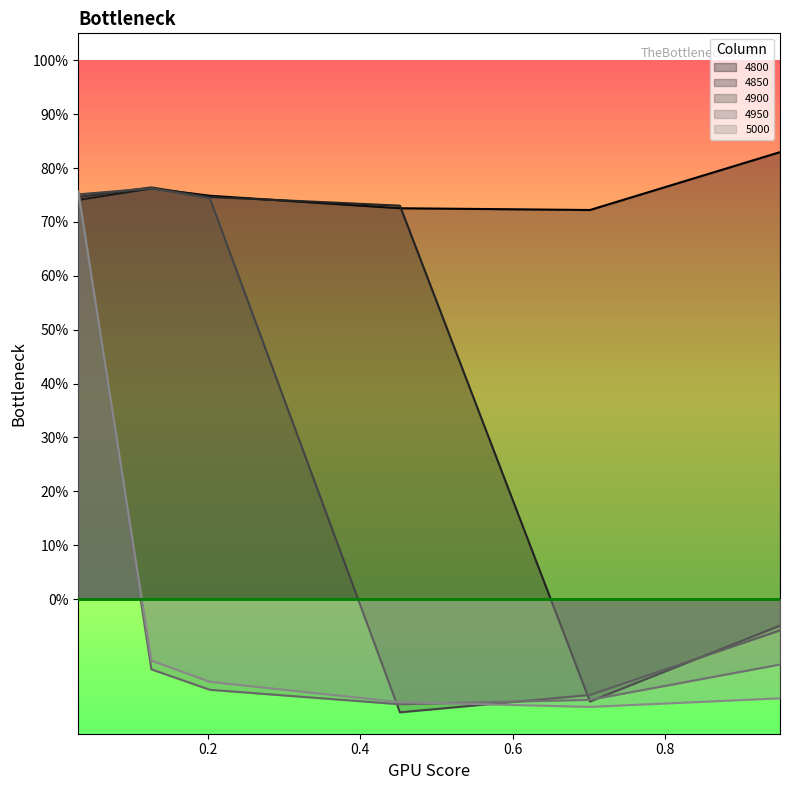

Reading right to left, list all the values displayed in this chart.

4800: 0.9506849315068493=0.8	0.7013698630136986=0.7	0.4520547945205479=0.7	0.2027397260273973=0.7	0.126027397260274=0.8	0.03013698630136986=0.7
4850: 0.9506849315068493=-0.0	0.7013698630136986=-0.2	0.4520547945205479=0.7	0.2027397260273973=0.7	0.126027397260274=0.8	0.03013698630136986=0.7
4900: 0.9506849315068493=-0.1	0.7013698630136986=-0.2	0.4520547945205479=-0.2	0.2027397260273973=0.7	0.126027397260274=0.8	0.03013698630136986=0.8
4950: 0.9506849315068493=-0.1	0.7013698630136986=-0.2	0.4520547945205479=-0.2	0.2027397260273973=-0.2	0.126027397260274=-0.1	0.03013698630136986=0.8
5000: 0.9506849315068493=-0.2	0.7013698630136986=-0.2	0.4520547945205479=-0.2	0.2027397260273973=-0.2	0.126027397260274=-0.1	0.03013698630136986=0.8